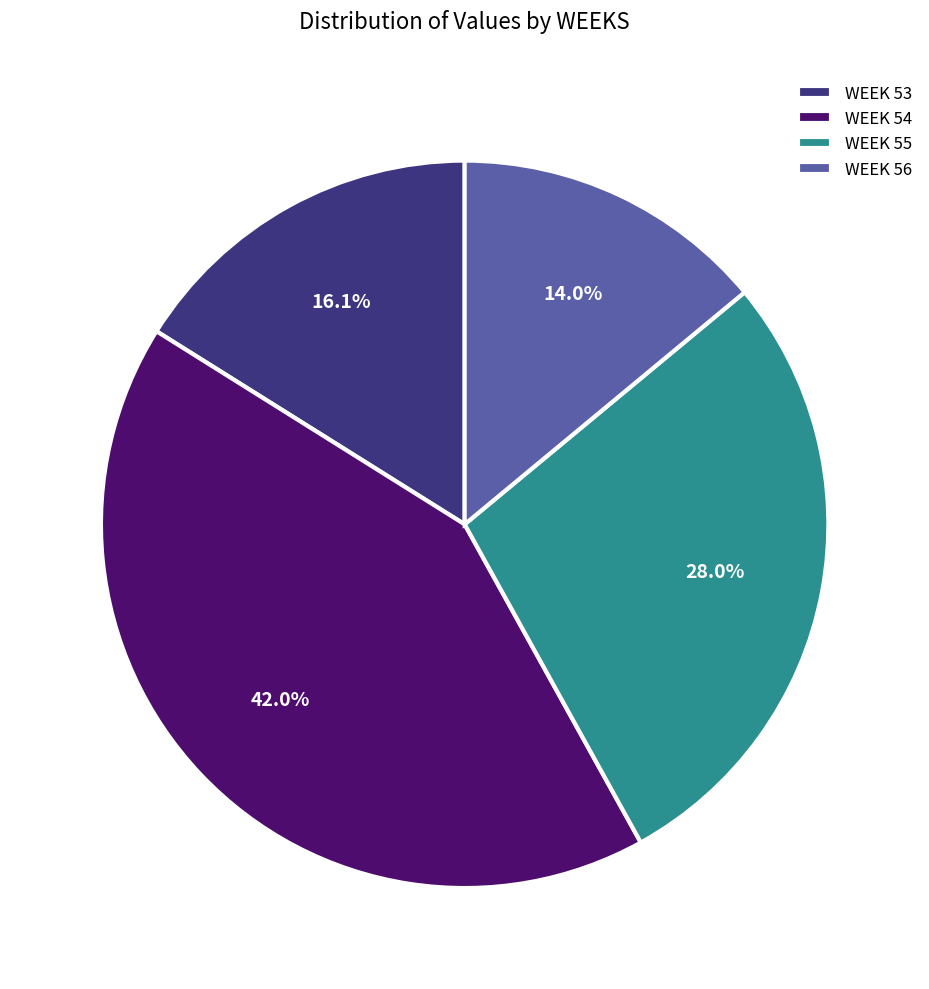

How much of the chart is everything except WEEK 53?

83.9%